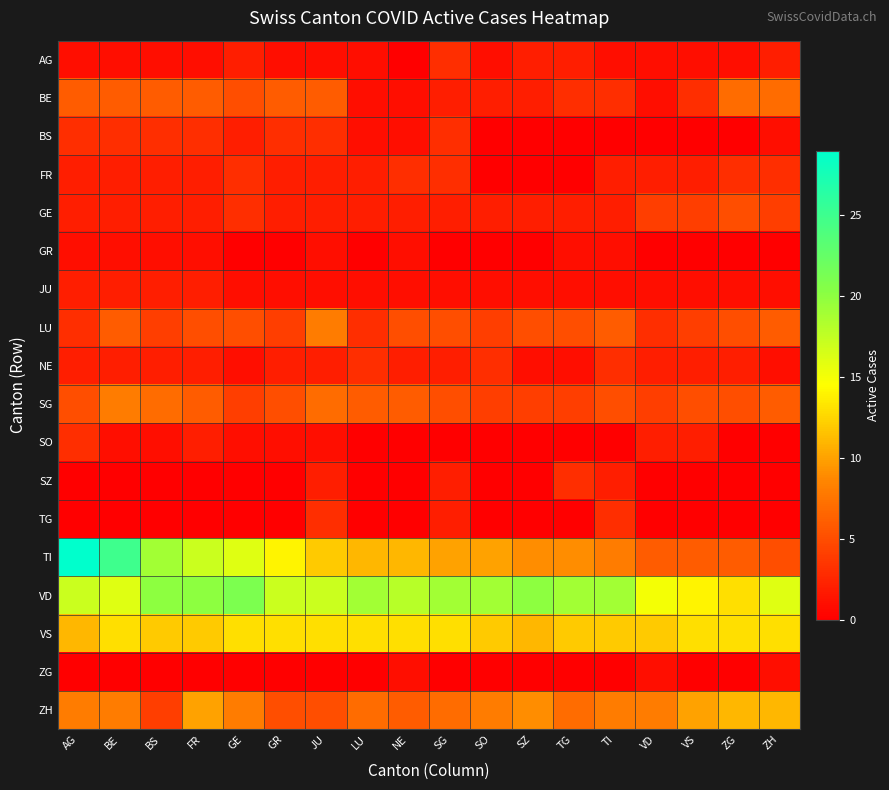

Rank the series at BE from highest to lowest value.

TI, VD, VS, SG, ZH, BE, LU, BS, FR, GE, JU, NE, AG, GR, SO, SZ, TG, ZG